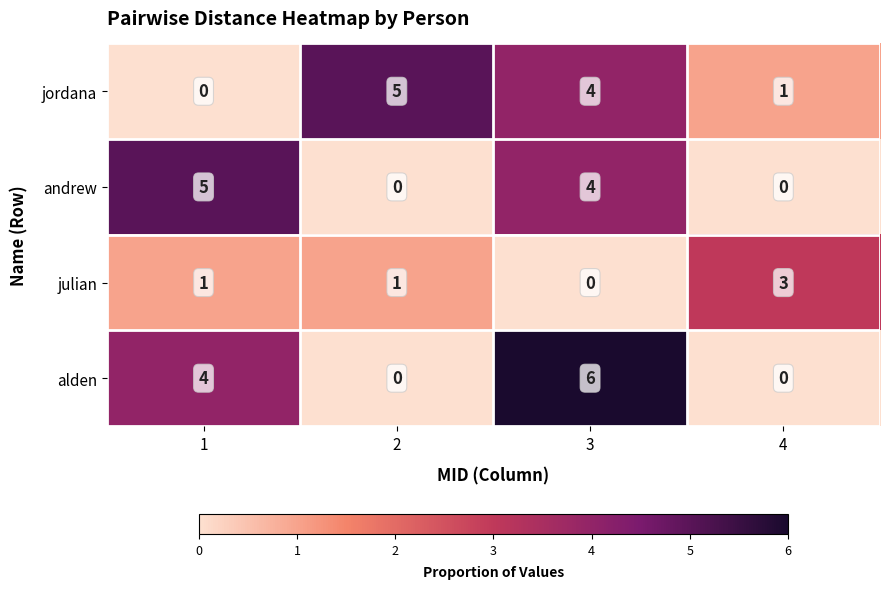

Which series changed the most between 1 and 3?

jordana